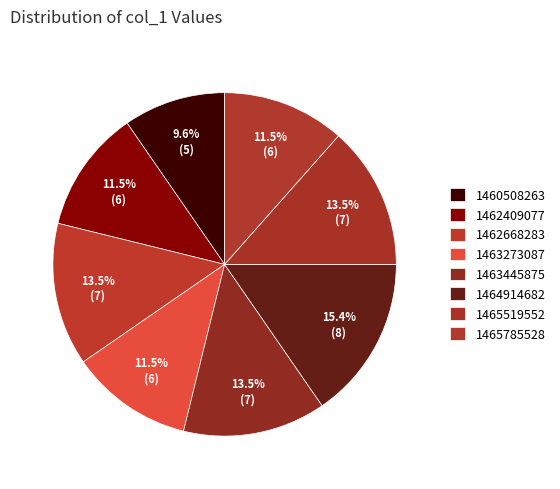

What percentage is the 1465785528 slice, to the nearest percent?

12%